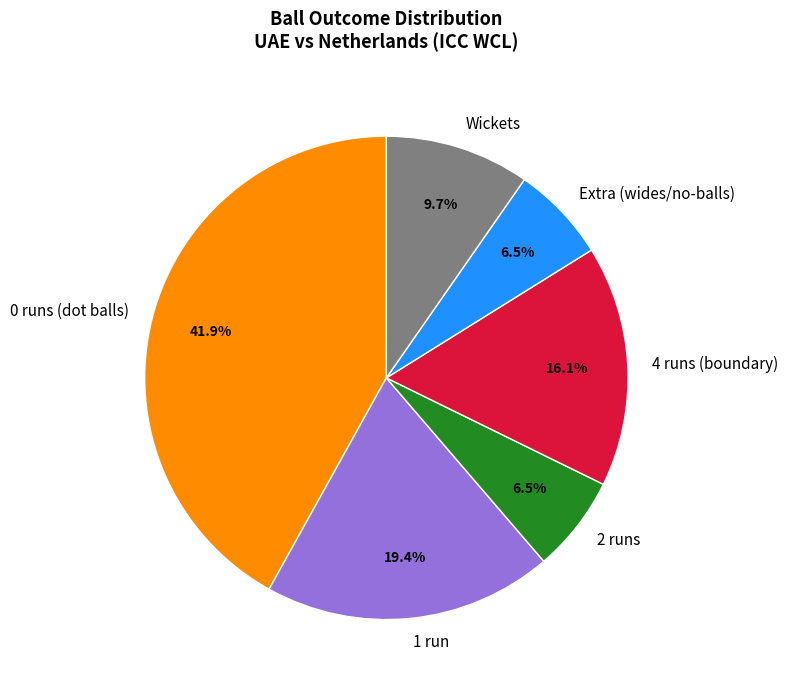

To the nearest percent, what is the average slice percentage?

17%